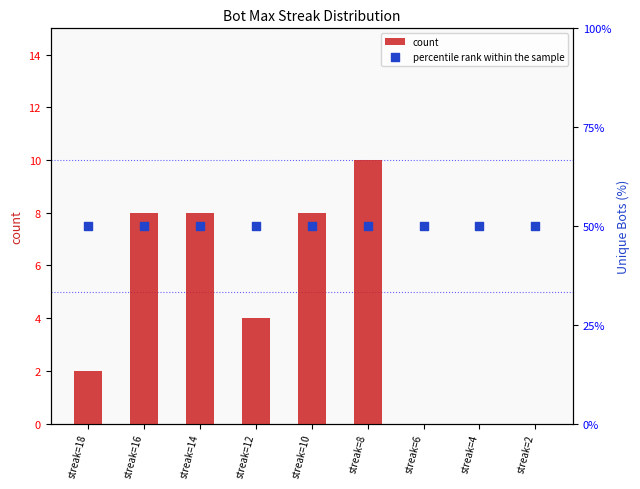

What are all the series names shown in the legend?

count, percentile rank within the sample